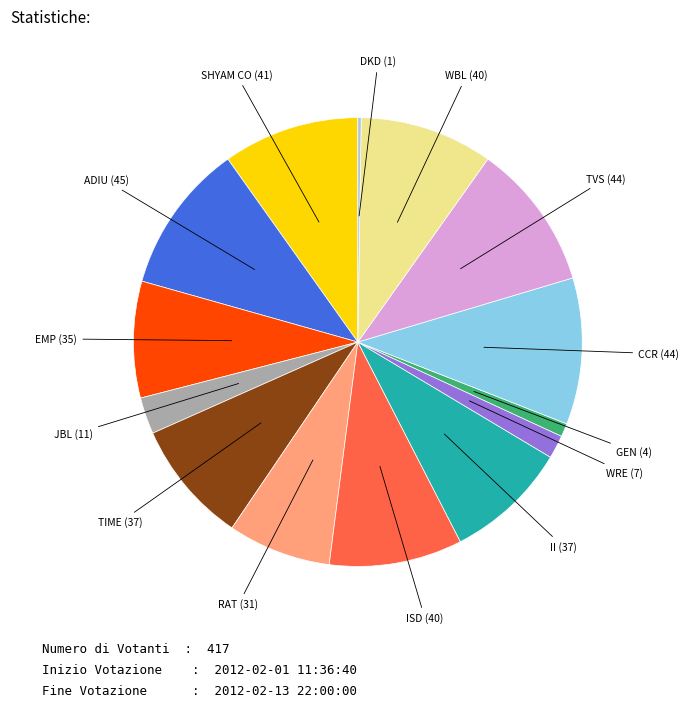

Is there a majority slice in this chart?

No